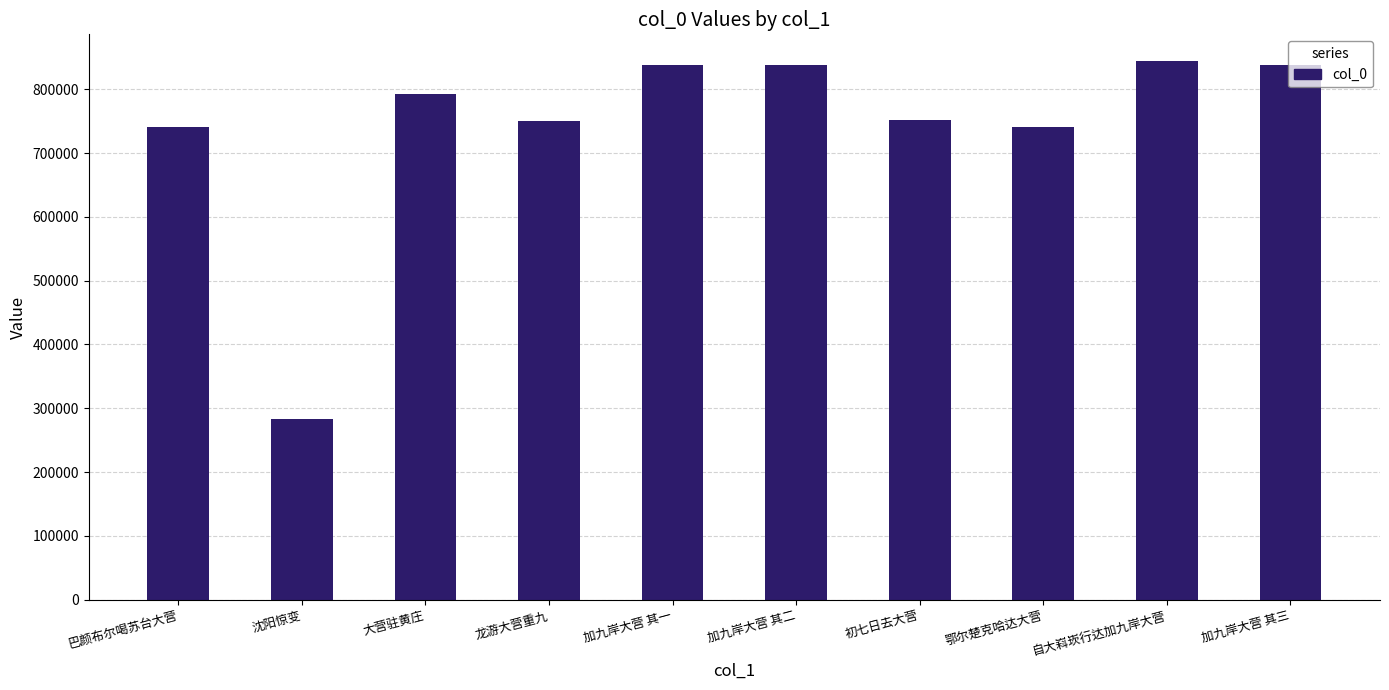

What is the greatest value displayed?

844040